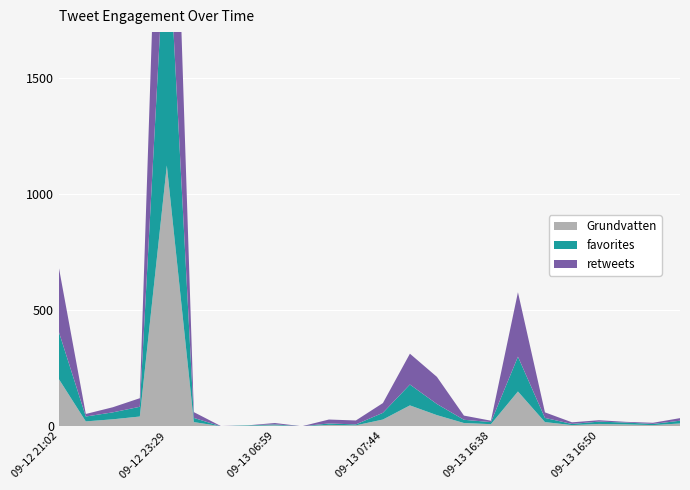

Reading right to left, list all the values displayed in this chart.

retweets: 2013-09-13 17:02=11	2013-09-13 17:01=5	2013-09-13 17:00=3	2013-09-13 16:50=6	2013-09-13 16:49=7	2013-09-13 16:43=24	2013-09-13 16:42=278	2013-09-13 16:38=6	2013-09-13 16:35=18	2013-09-13 14:24=117	2013-09-13 14:23=133	2013-09-13 07:44=42	2013-09-13 07:43=17	2013-09-13 07:30=17	2013-09-13 07:28=0	2013-09-13 06:59=6	2013-09-13 06:58=0	2013-09-13 06:56=1	2013-09-13 06:55=25	2013-09-12 23:29=1390	2013-09-12 21:39=37	2013-09-12 21:29=22	2013-09-12 21:27=11	2013-09-12 21:02=278
favorites: 2013-09-13 17:02=12	2013-09-13 17:01=5	2013-09-13 17:00=8	2013-09-13 16:50=10	2013-09-13 16:49=5	2013-09-13 16:43=18	2013-09-13 16:42=150	2013-09-13 16:38=9	2013-09-13 16:35=14	2013-09-13 14:24=48	2013-09-13 14:23=90	2013-09-13 07:44=29	2013-09-13 07:43=4	2013-09-13 07:30=6	2013-09-13 07:28=0	2013-09-13 06:59=4	2013-09-13 06:58=2	2013-09-13 06:56=0	2013-09-13 06:55=18	2013-09-12 23:29=1125	2013-09-12 21:39=42	2013-09-12 21:29=30	2013-09-12 21:27=21	2013-09-12 21:02=204
Grundvatten: 2013-09-13 17:02=12	2013-09-13 17:01=5	2013-09-13 17:00=8	2013-09-13 16:50=10	2013-09-13 16:49=5	2013-09-13 16:43=18	2013-09-13 16:42=150	2013-09-13 16:38=9	2013-09-13 16:35=14	2013-09-13 14:24=48	2013-09-13 14:23=90	2013-09-13 07:44=29	2013-09-13 07:43=4	2013-09-13 07:30=6	2013-09-13 07:28=0	2013-09-13 06:59=4	2013-09-13 06:58=2	2013-09-13 06:56=0	2013-09-13 06:55=18	2013-09-12 23:29=1125	2013-09-12 21:39=42	2013-09-12 21:29=30	2013-09-12 21:27=21	2013-09-12 21:02=204